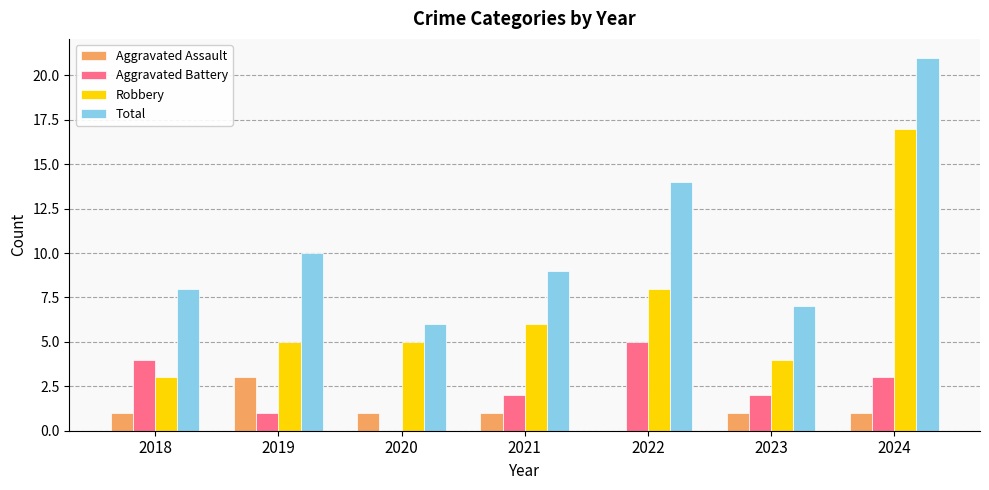

What is the greatest value displayed?

21